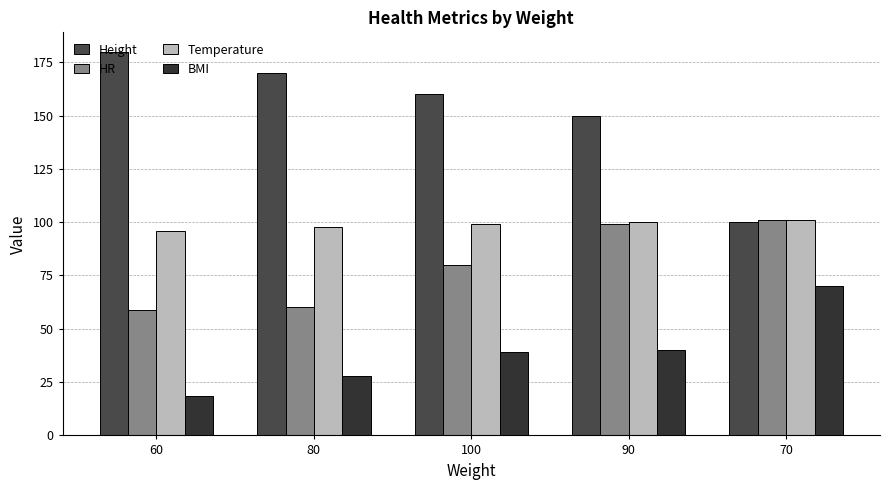

List the labels in order of BMI value, smallest first.

60, 80, 100, 90, 70